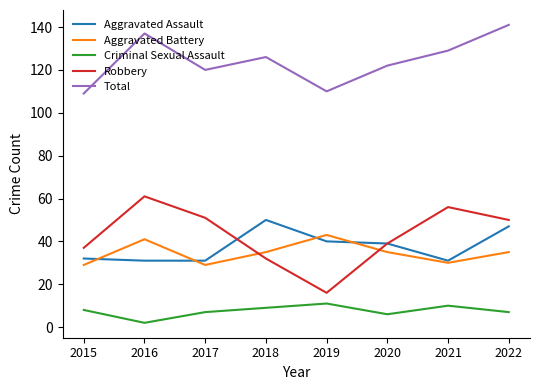

Which series changed the most between 2017 and 2020?

Robbery